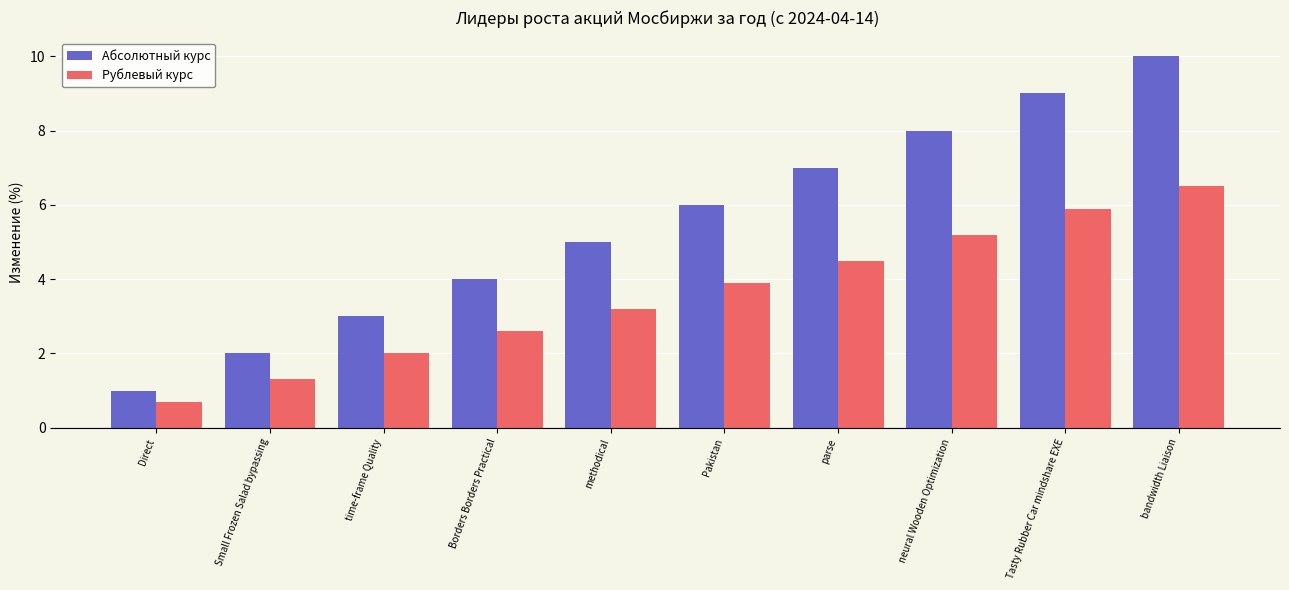

Reading left to right, list all the values displayed in this chart.

Абсолютный курс: Direct=1.0	Small Frozen Salad bypassing=2.0	time-frame Quality=3.0	Borders Borders Practical=4.0	methodical=5.0	Pakistan=6.0	parse=7.0	neural Wooden Optimization=8.0	Tasty Rubber Car mindshare EXE=9.0	bandwidth Liaison=10.0
Рублевый курс: Direct=0.7	Small Frozen Salad bypassing=1.3	time-frame Quality=2.0	Borders Borders Practical=2.6	methodical=3.2	Pakistan=3.9	parse=4.5	neural Wooden Optimization=5.2	Tasty Rubber Car mindshare EXE=5.9	bandwidth Liaison=6.5